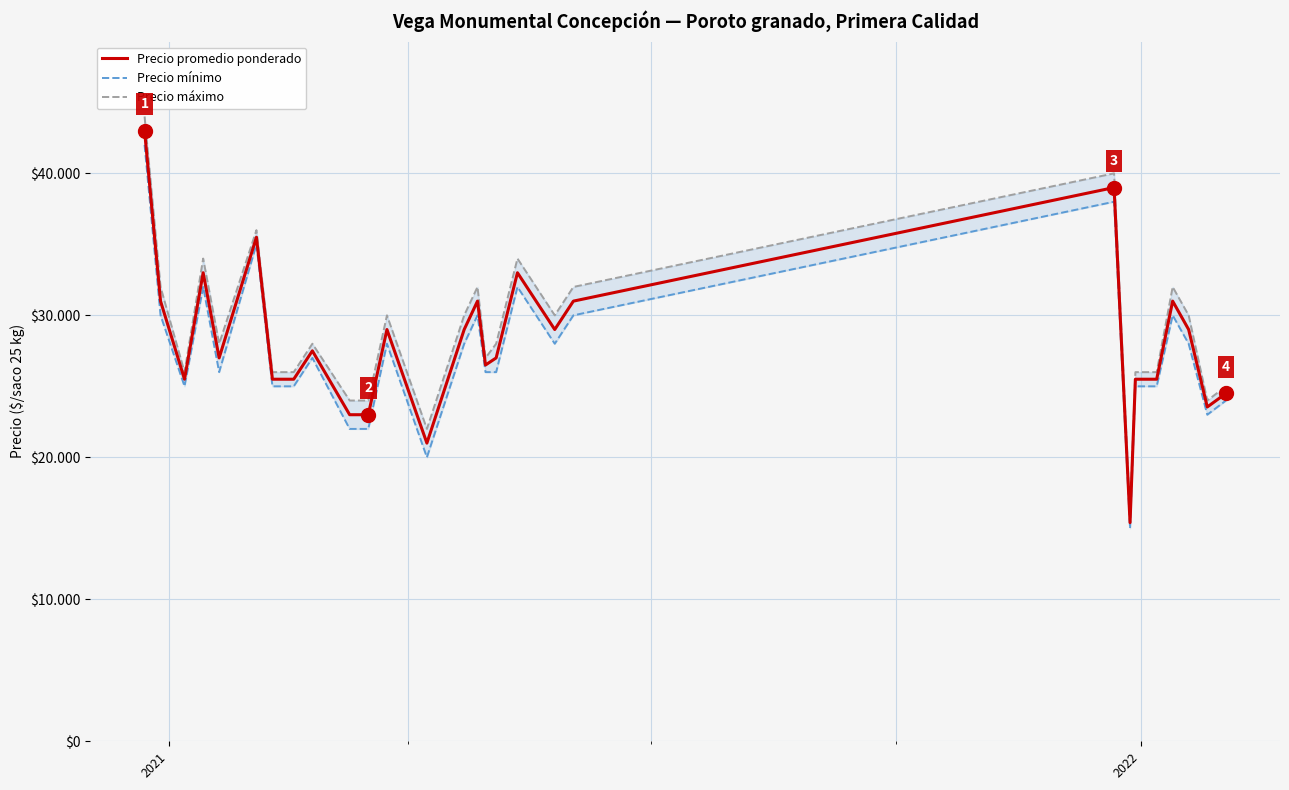

List the series in order of their overall mean, highest first.

Precio máximo, Precio promedio ponderado, Precio mínimo